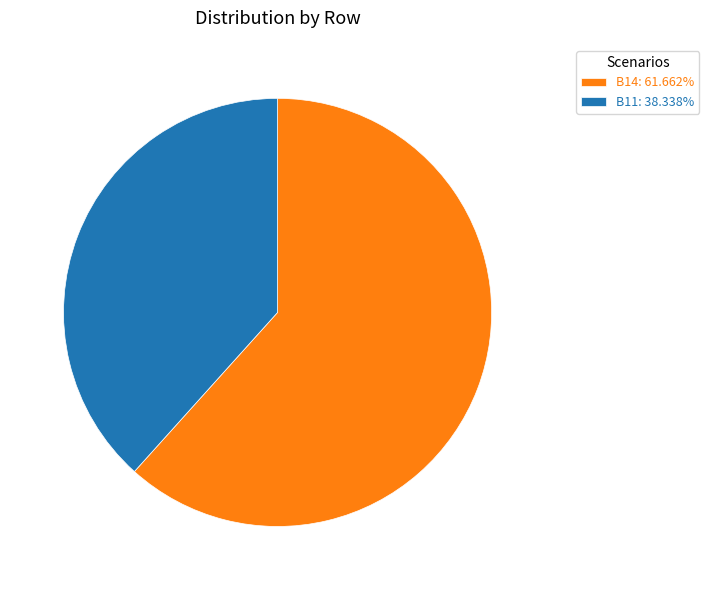

Combined, do B14: 61.662% and B11: 38.338% account for over 50%?

Yes